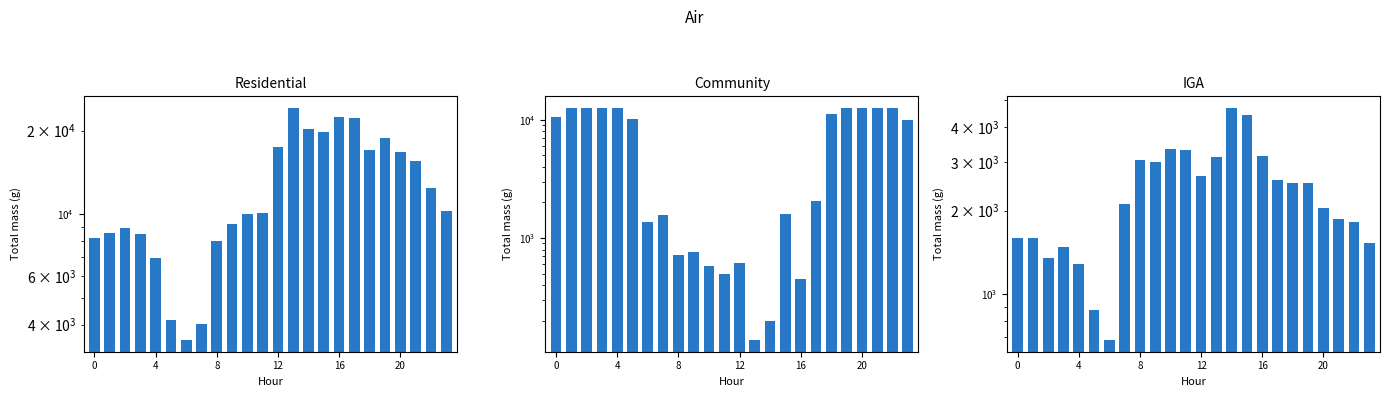

What is the spread (max minus min) of values at 6?

2835.3